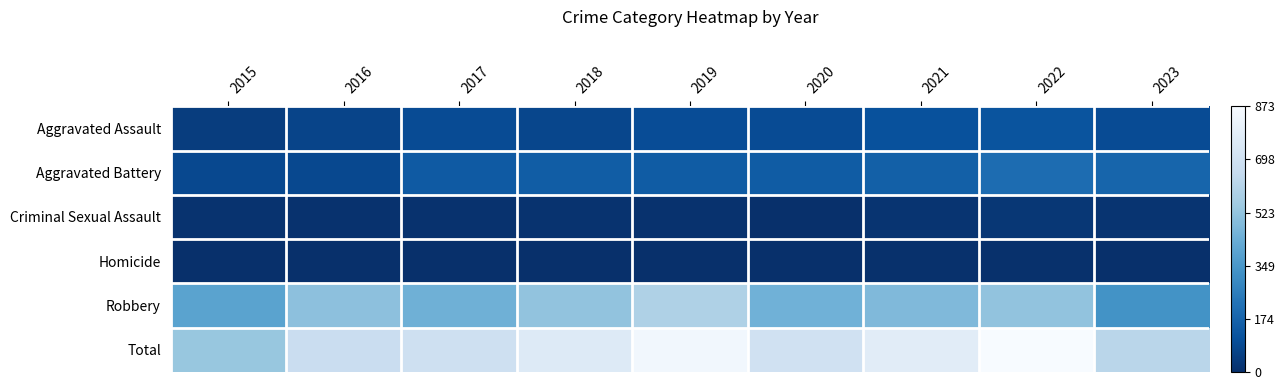

At which category is the sum across all series the highest?

2022